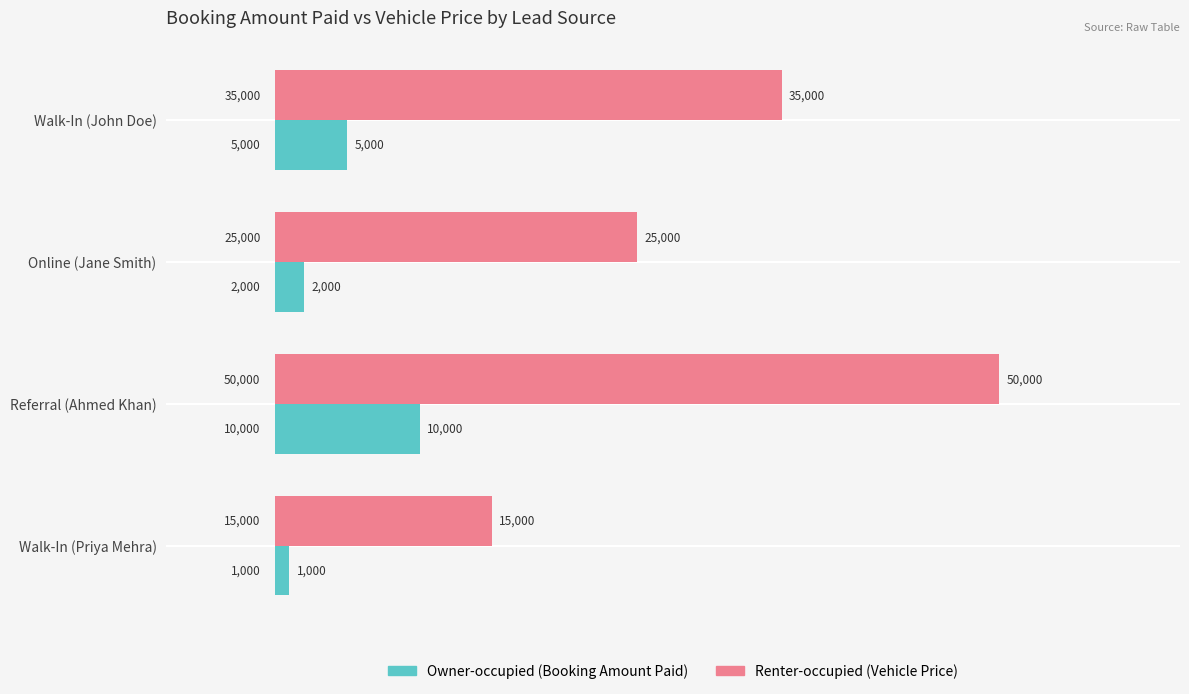

At which category is the sum across all series the highest?

Referral (Ahmed Khan)